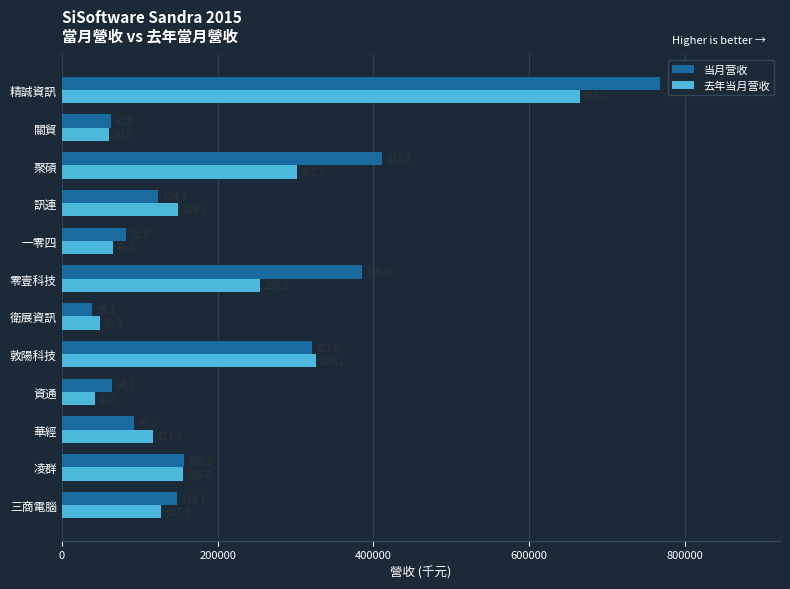

What are all the series names shown in the legend?

当月营收, 去年当月营收